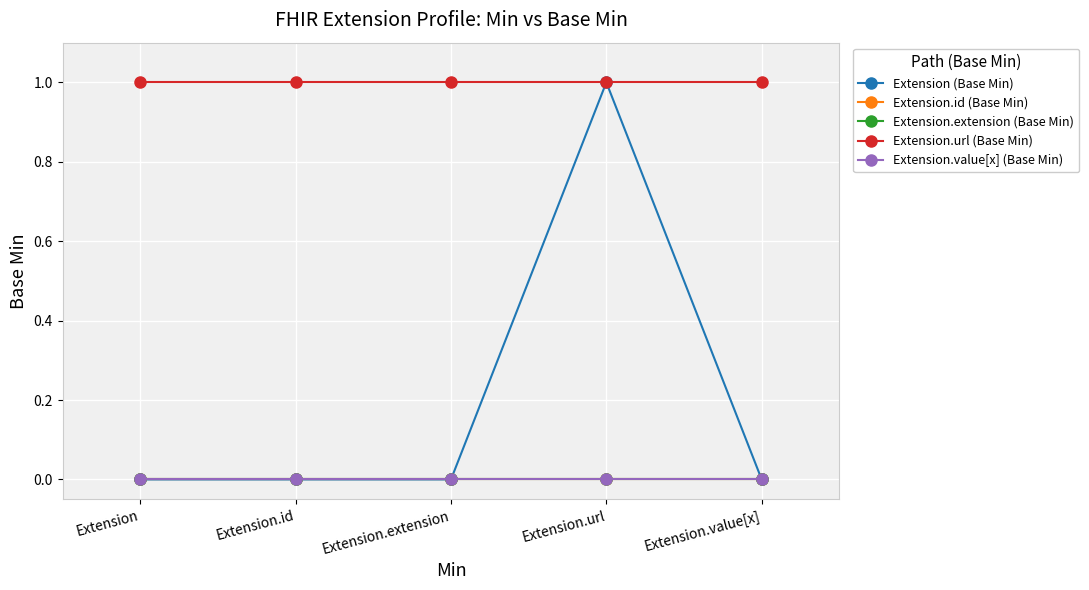

True or false: Extension.value[x] (Base Min) has more than 1 interior local peaks.

False